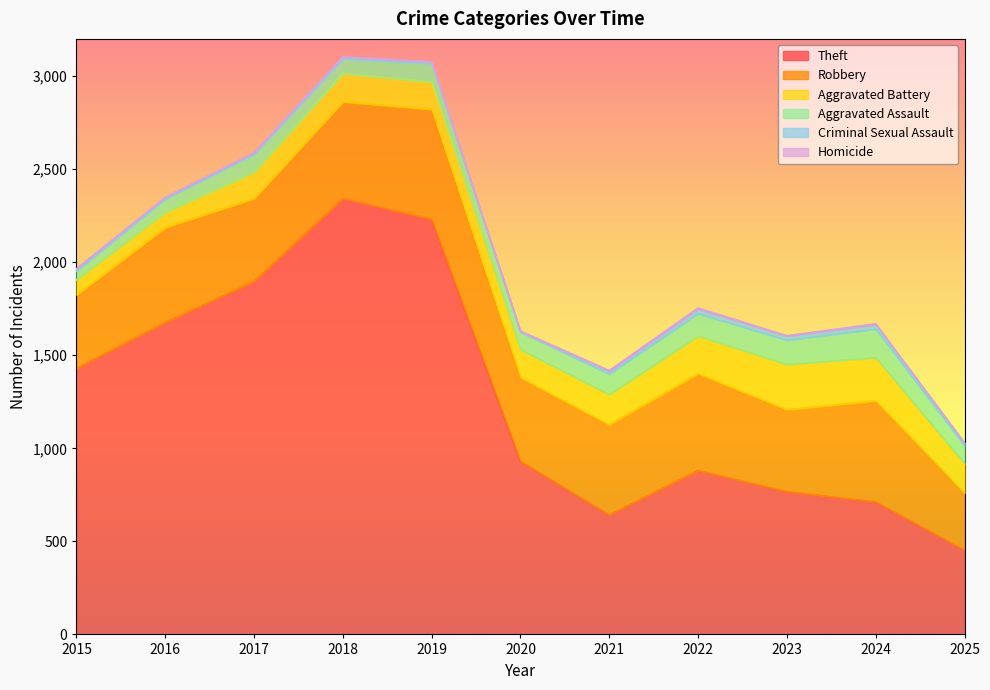

Reading left to right, list all the values displayed in this chart.

Theft: 1429	1676	1896	2342	2230	930	642	880	767	712	453
Robbery: 395	510	446	520	591	450	484	521	440	543	307
Aggravated Battery: 82	82	142	152	148	150	163	202	244	232	158
Aggravated Assault: 46	71	95	77	98	94	110	121	130	154	97
Criminal Sexual Assault: 12	8	8	11	8	3	14	24	22	24	12
Homicide: 0	1	1	1	2	3	5	6	2	4	3